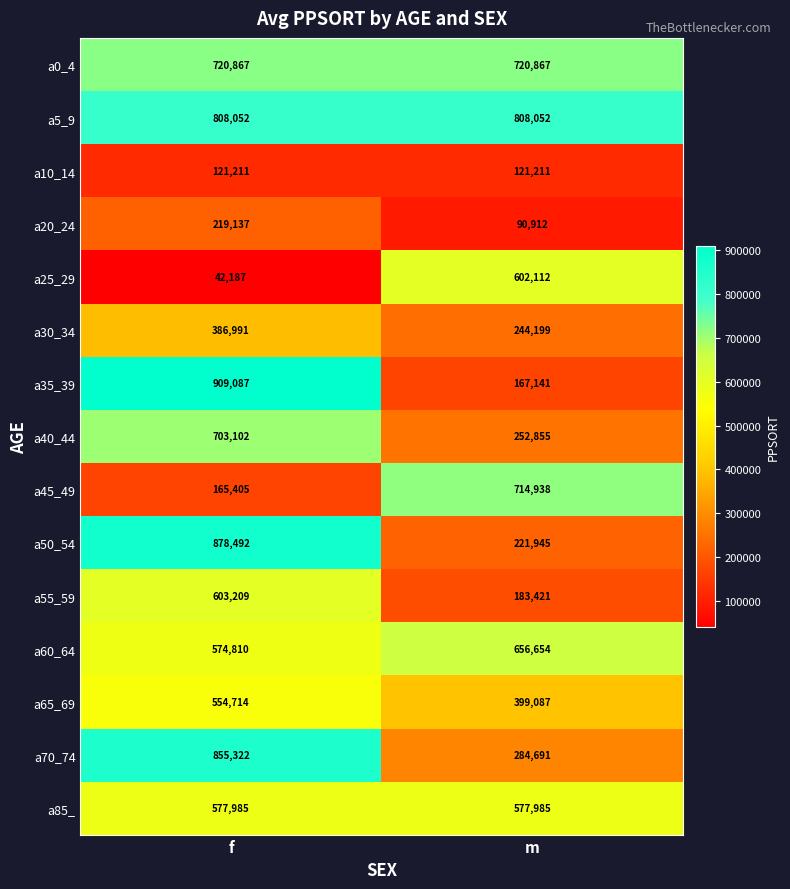

Reading left to right, extract all data points from this chart.

a0_4: 720867	720867
a5_9: 808052	808052
a10_14: 121211	121211
a20_24: 219137	90912
a25_29: 42187	602112
a30_34: 386991	244199
a35_39: 909087	167141
a40_44: 703102	252855
a45_49: 165405	714938
a50_54: 878492	221945
a55_59: 603209	183421
a60_64: 574810	656654
a65_69: 554714	399087
a70_74: 855322	284691
a85_: 577985	577985